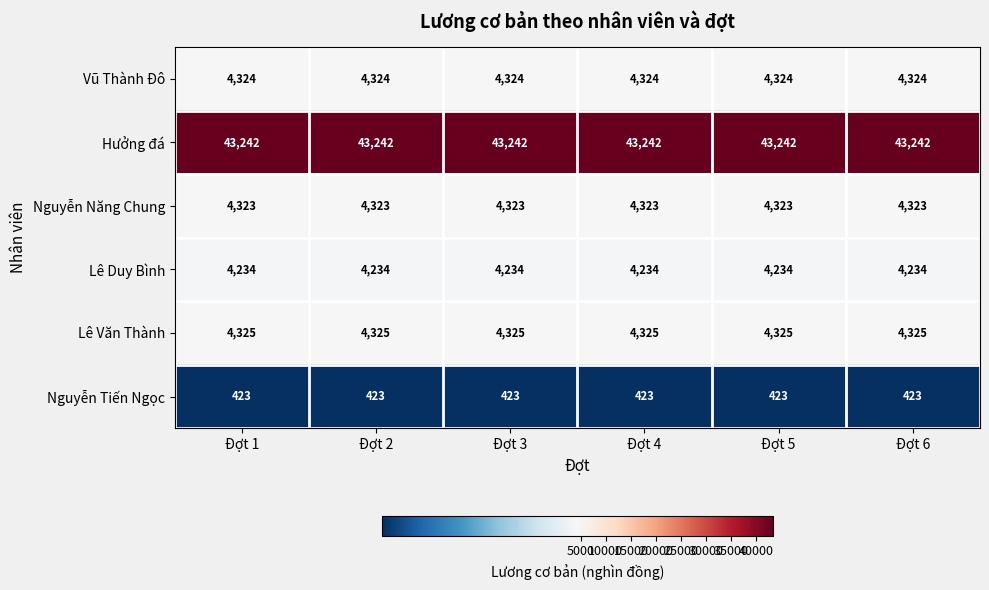

Is it true that Hưởng đá equals 23632 at Đợt 2?

False